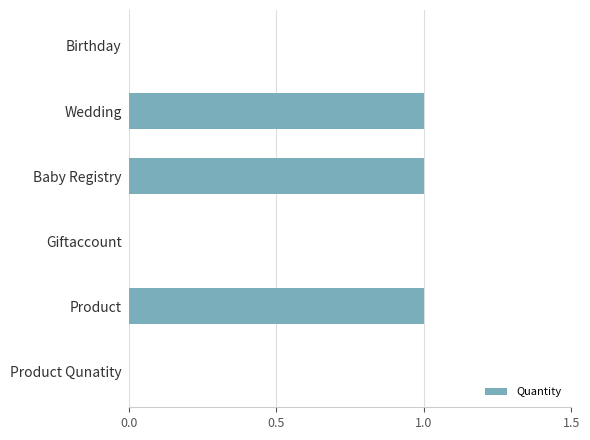

Reading bottom to top, what are all the values shown in this chart?

Product Qunatity=0	Product=1	Giftaccount=0	Baby Registry=1	Wedding=1	Birthday=0